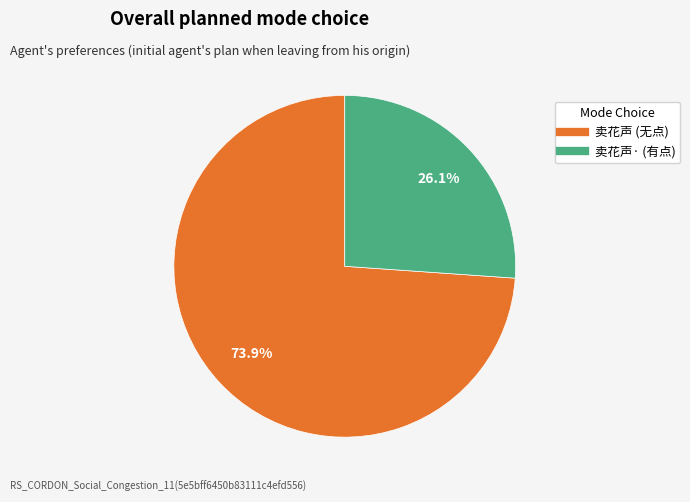

Is there any slice that represents more than half of the pie?

Yes